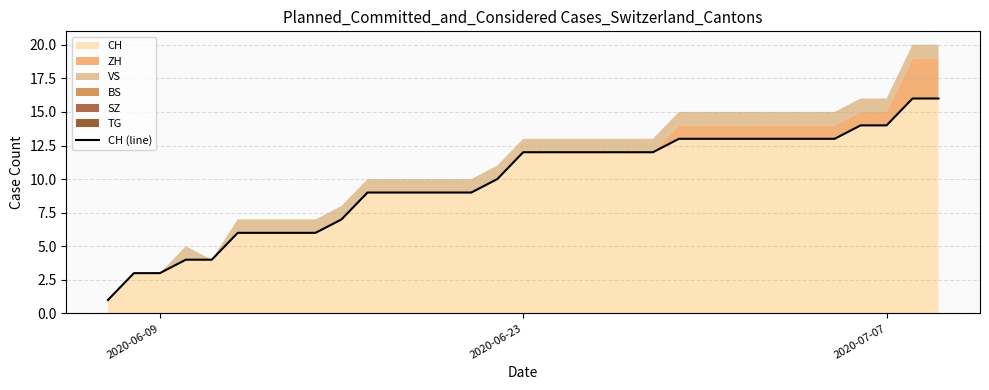

True or false: there are more than 1 points higher than both neighbors.

False